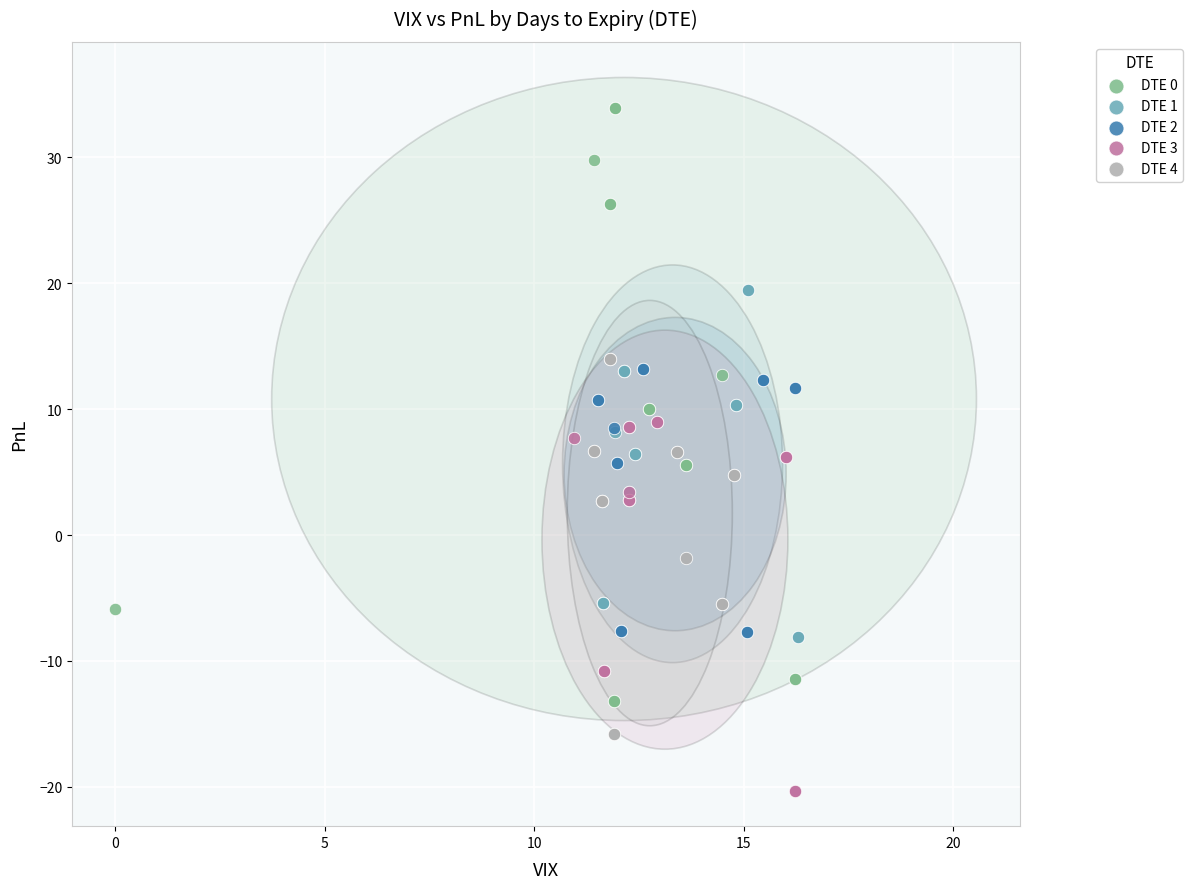

Which series reaches the minimum Y coordinate?

DTE 3